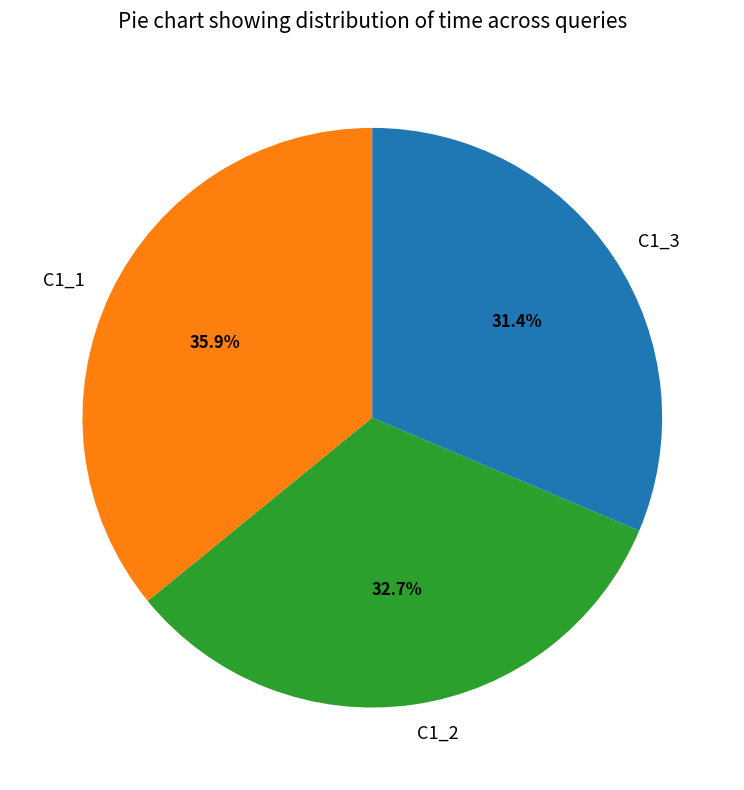

Does any single category account for the majority?

No